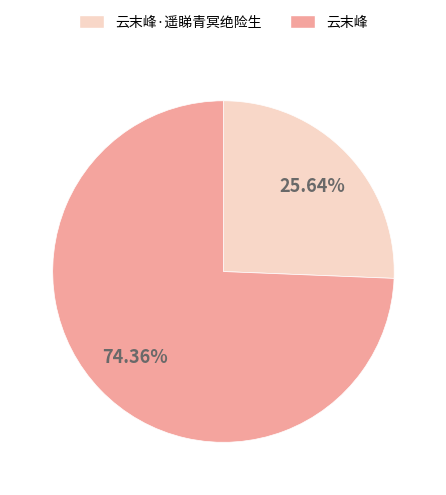

Does any single category account for the majority?

Yes